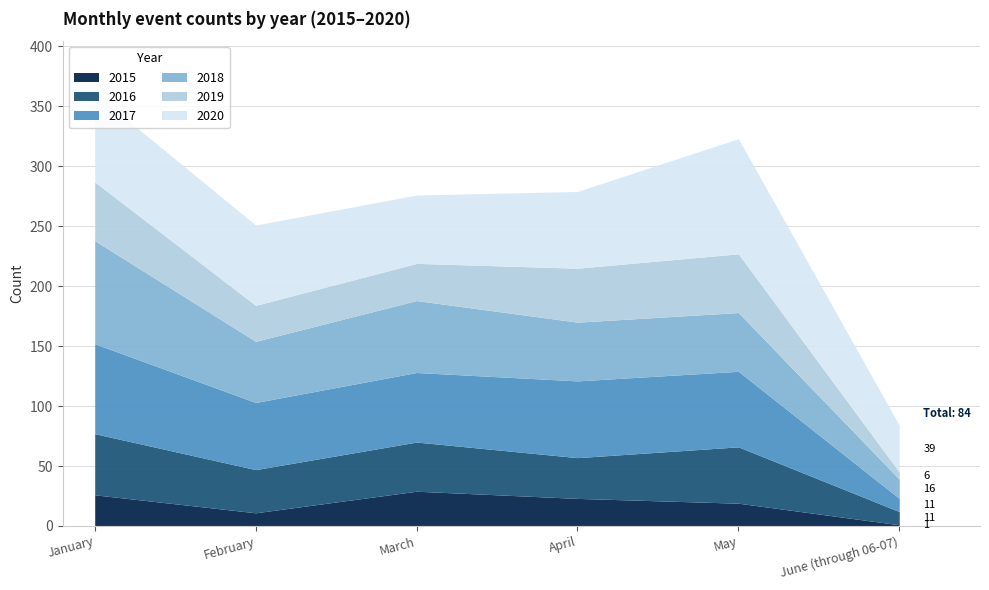

True or false: 2016 and 2018 cross at least once.

False